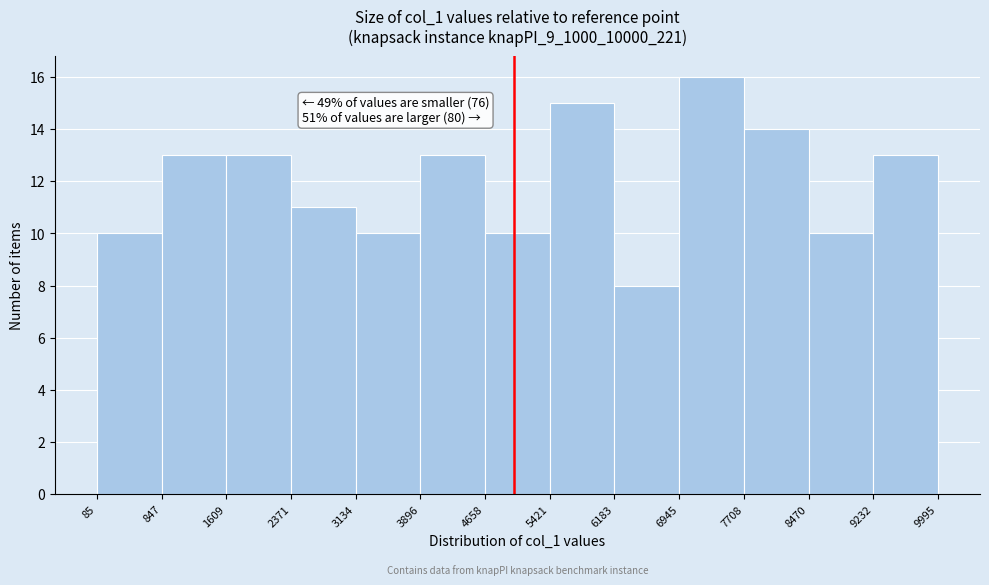

Which range on the x-axis has the tallest bar?

6945 to 7708